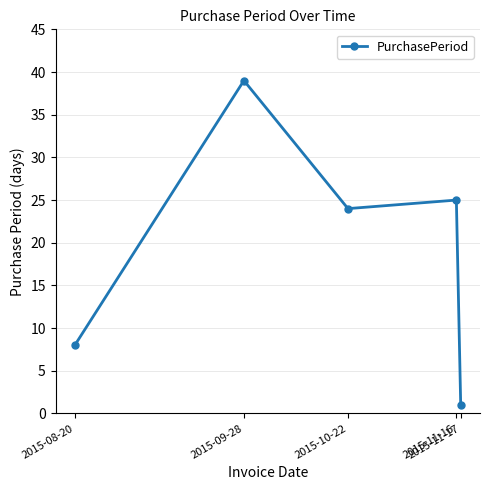

Reading right to left, what are all the values shown in this chart?

1	25	24	39	8